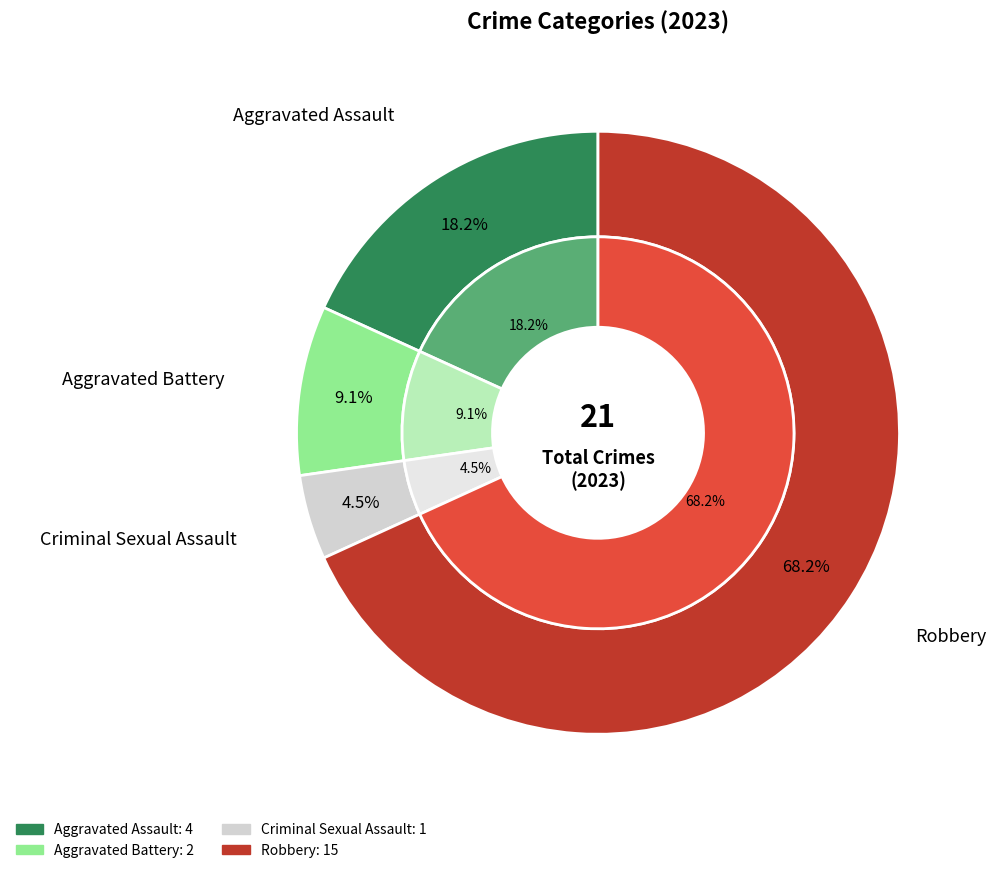

How many segments does this pie chart have?

4